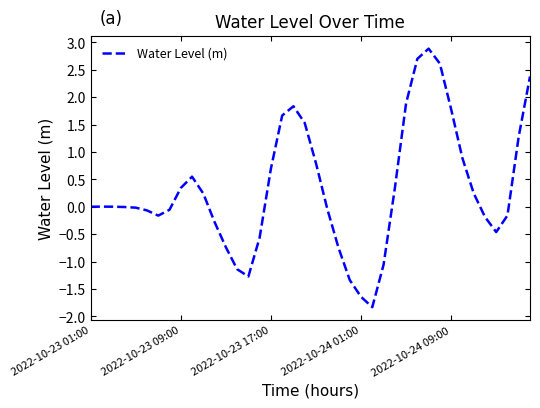

What is the minimum value shown in the chart?

-1.8